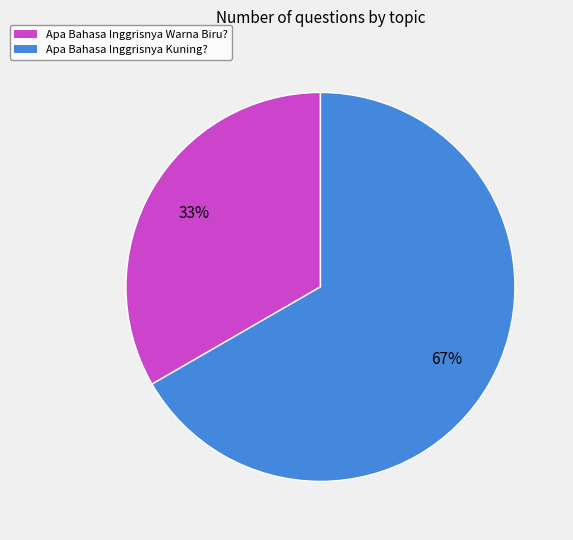

Does any single category account for the majority?

Yes